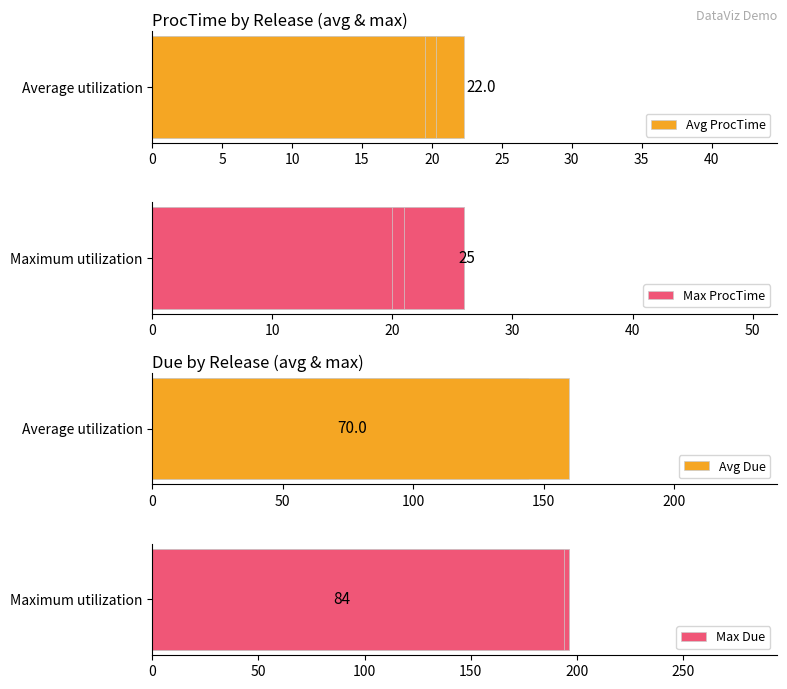

Is it true that Avg Due equals 56.3 at 5?

False